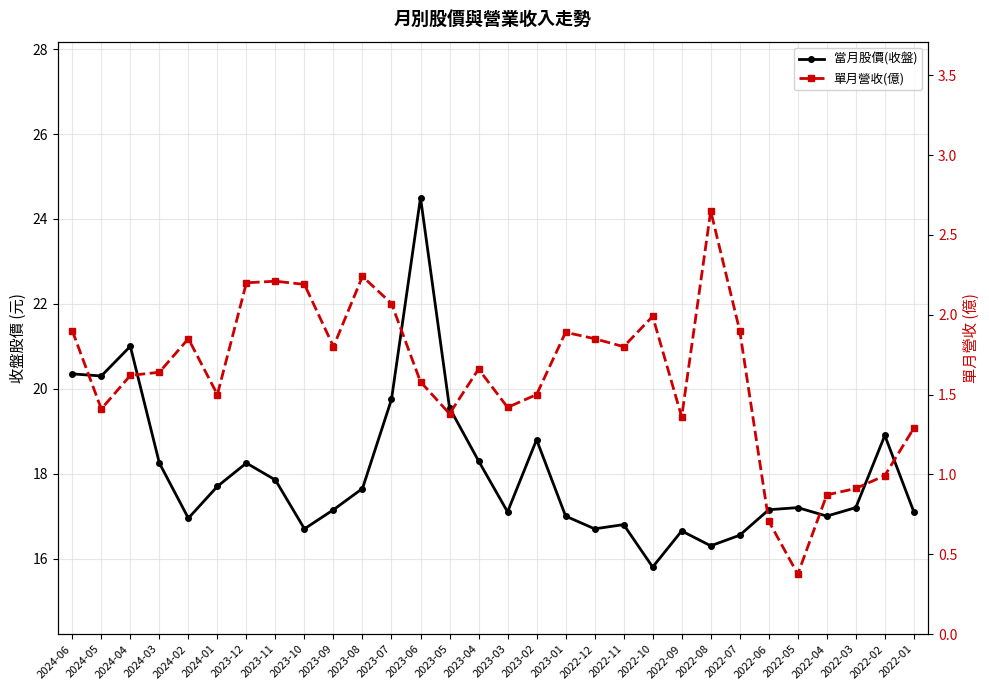

Reading left to right, list all the values displayed in this chart.

當月股價(收盤): 20.4	20.3	21.0	18.2	16.9	17.7	18.2	17.9	16.7	17.1	17.6	19.8	24.5	19.6	18.3	17.1	18.8	17.0	16.7	16.8	15.8	16.6	16.3	16.6	17.1	17.2	17.0	17.2	18.9	17.1
單月營收(億): 1.9	1.4	1.6	1.6	1.9	1.5	2.2	2.2	2.2	1.8	2.2	2.1	1.6	1.4	1.7	1.4	1.5	1.9	1.9	1.8	2.0	1.4	2.6	1.9	0.7	0.4	0.9	0.9	1.0	1.3